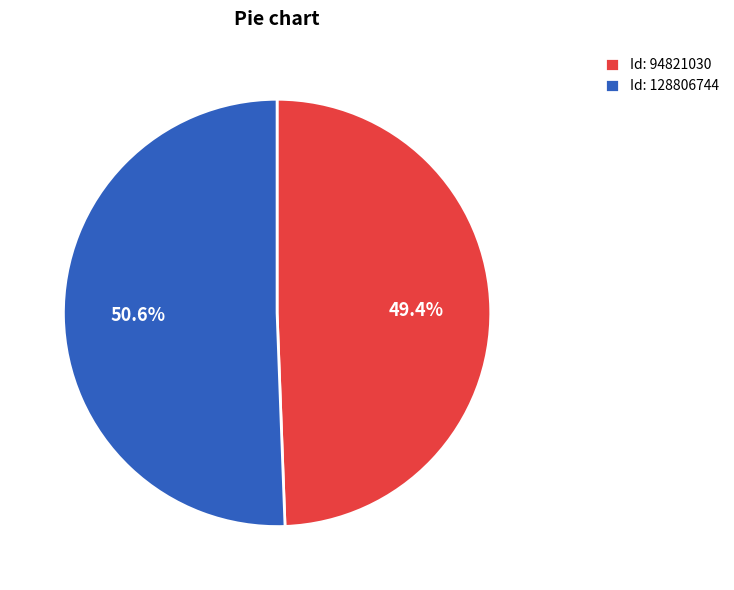

Is the sum of Id: 128806744 and Id: 94821030 greater than half?

Yes